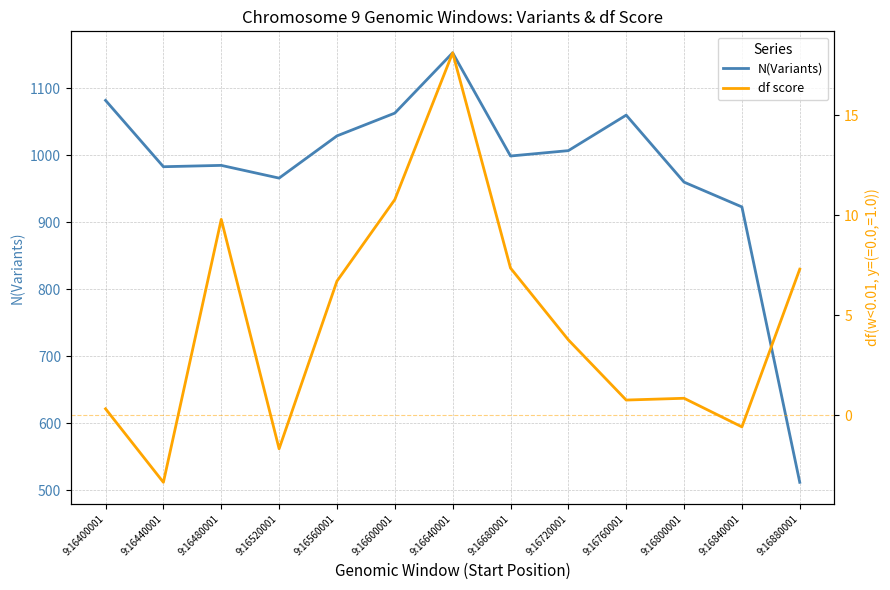

True or false: N(Variants) and df score intersect in this chart.

False